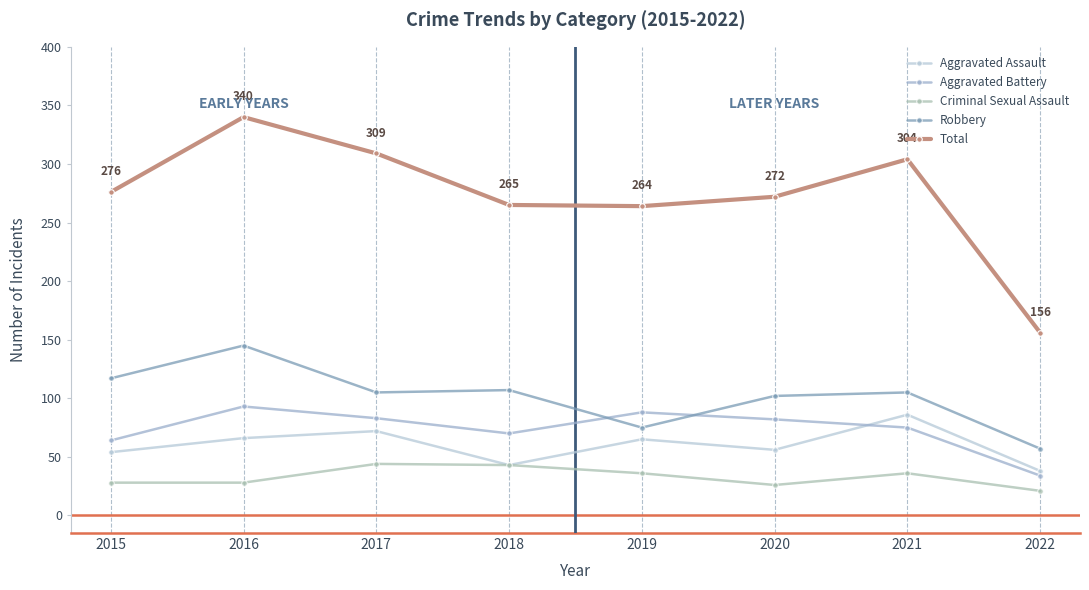

True or false: Total has a value of 498 at 2016.

False